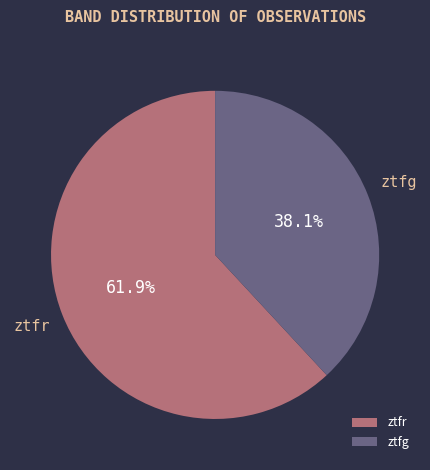

What percentage do ztfg and ztfr together represent?

100.0%